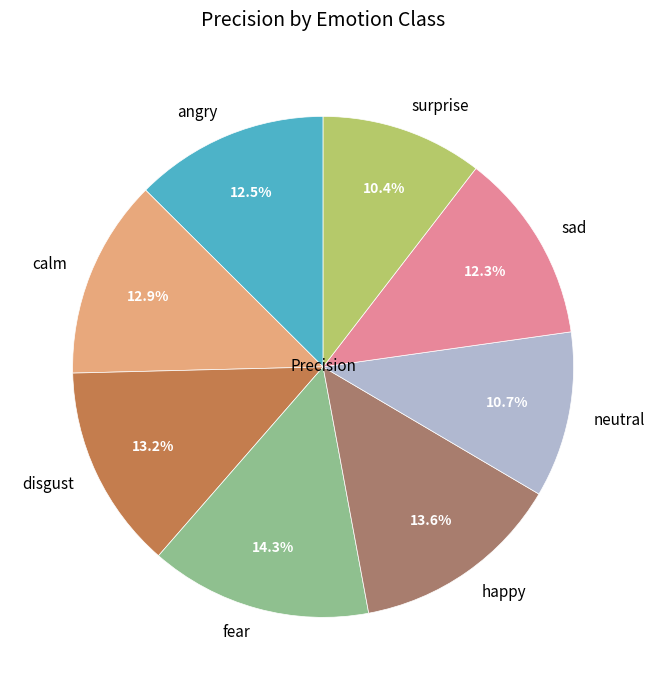

Between calm and fear, which is larger?

fear